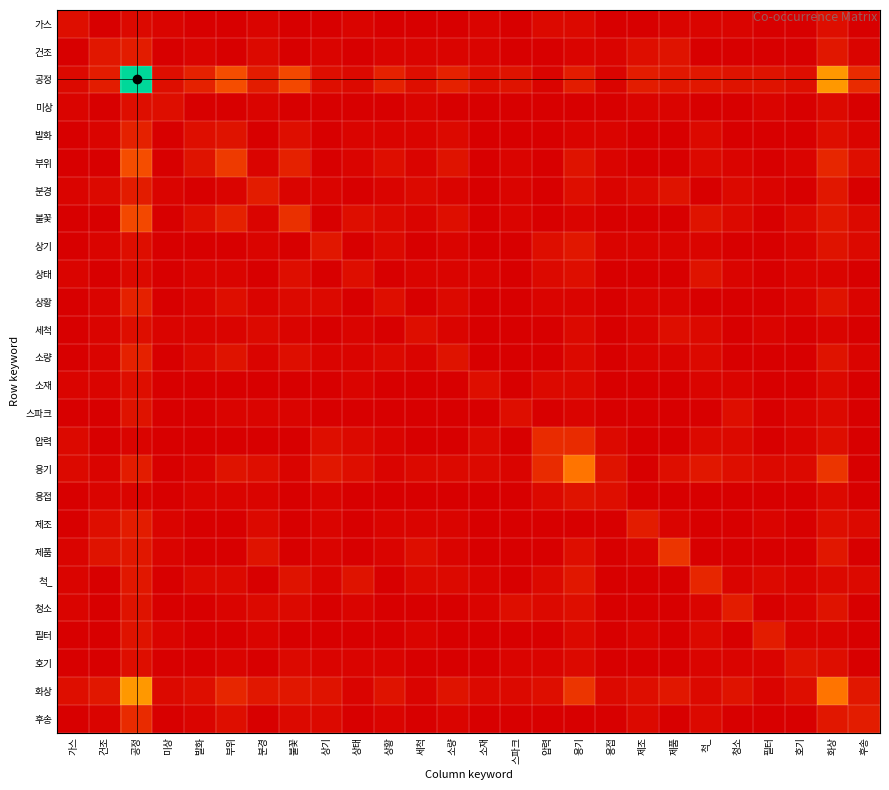

At 청소, list the series in order from smallest to largest.

건조, 미상, 발화, 상기, 상황, 세척, 소량, 용접, 제조, 제품, 필터, 후송, 가스, 부위, 상태, 소재, 척_, 호기, 분경, 불꽃, 압력, 스파크, 용기, 공정, 화상, 청소